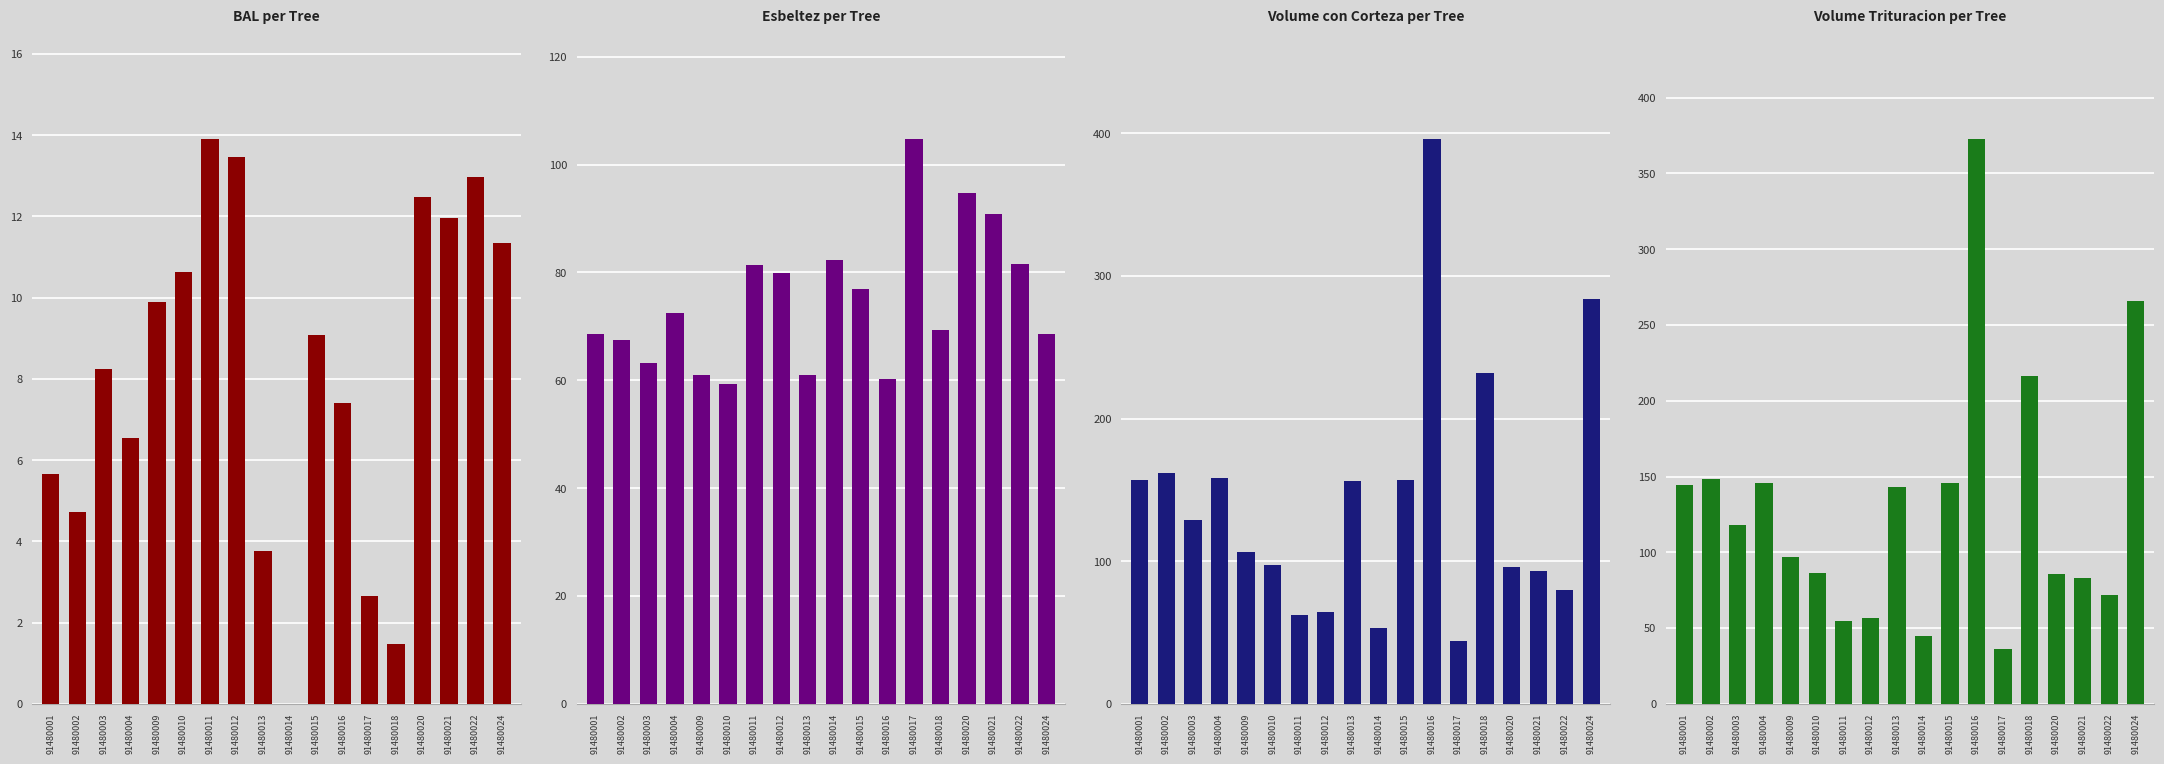

Is the value of v_trituracion at 91480018 greater than the value of v_con_corteza at 91480020?

Yes